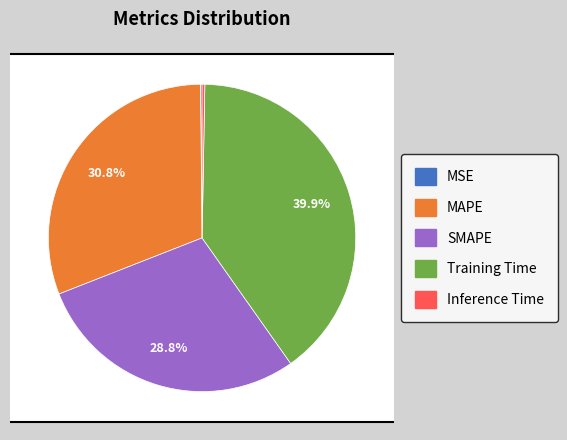

Is the sum of MAPE and MSE greater than half?

No